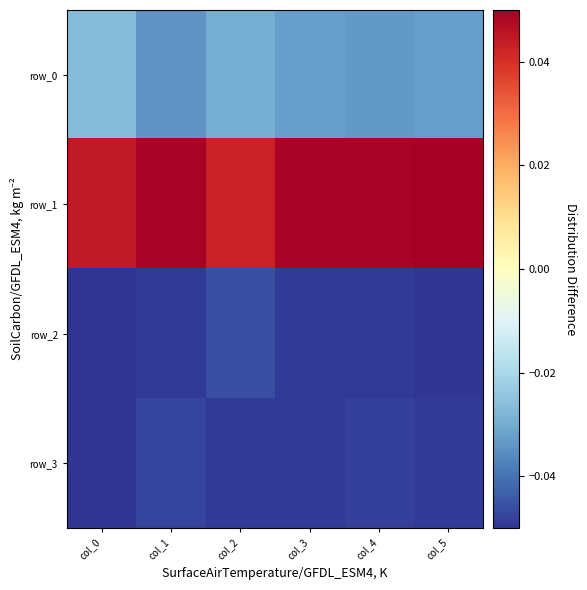

The value of row_2 at col_2 is -0.1. True or false?

False